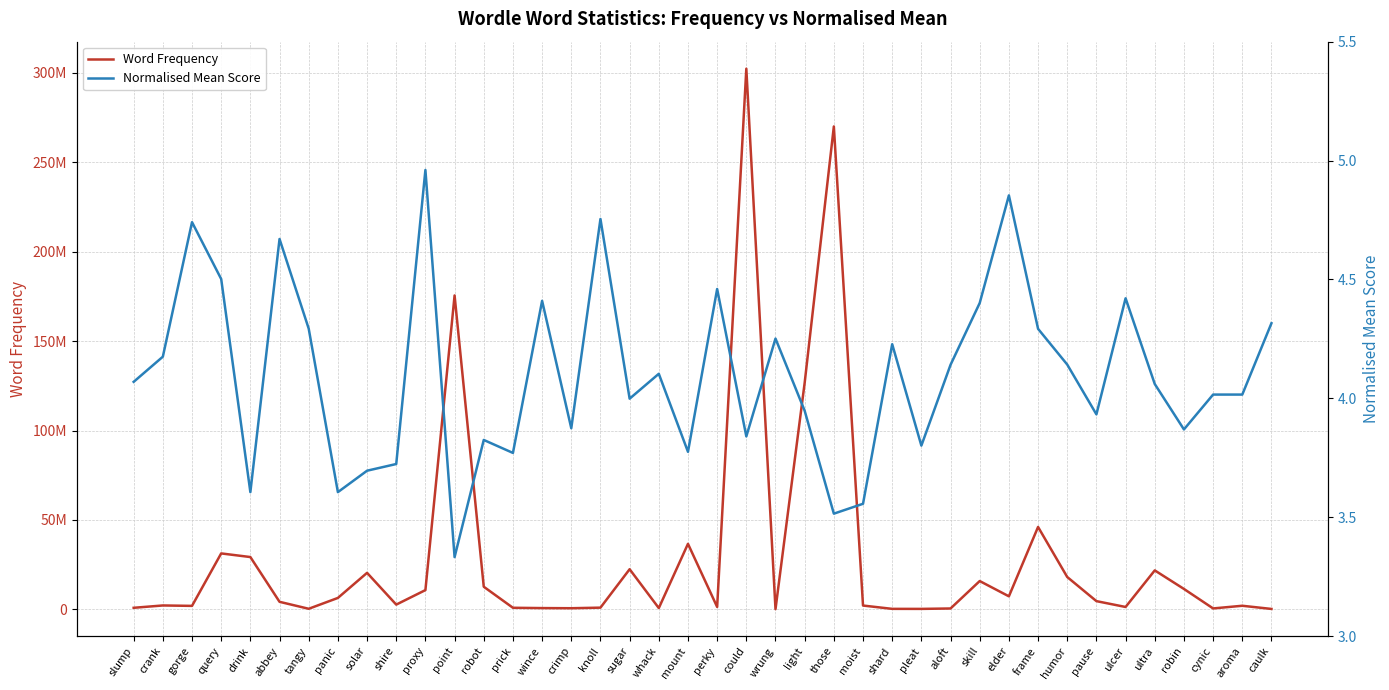

Reading left to right, extract all data points from this chart.

Word Frequency: 878659.0	2185208.0	1950264.0	31284313.0	29254937.0	4224864.0	333638.0	6396440.0	20423792.0	2665081.0	10773043.0	175527859.0	12656312.0	891337.0	717079.0	640746.0	965905.0	22450333.0	725891.0	36648260.0	1360009.0	302311431.0	121159.0	126699632.0	270014141.0	2140516.0	287428.0	266830.0	497342.0	15835076.0	7299470.0	46079991.0	18085495.0	4606318.0	1336605.0	21795075.0	11423944.0	525906.0	2018777.0	245944.0
Normalised Mean Score: 4.1	4.2	4.7	4.5	3.6	4.7	4.3	3.6	3.7	3.7	5.0	3.3	3.8	3.8	4.4	3.9	4.8	4.0	4.1	3.8	4.5	3.8	4.3	3.9	3.5	3.6	4.2	3.8	4.1	4.4	4.9	4.3	4.1	3.9	4.4	4.1	3.9	4.0	4.0	4.3